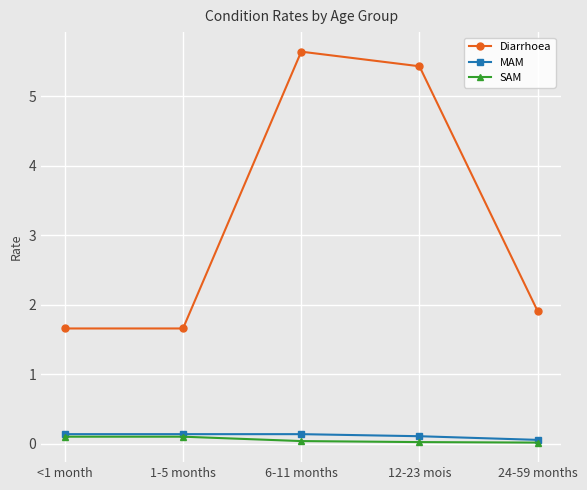

What is the difference between the maximum and minimum values in the SAM series?

0.1